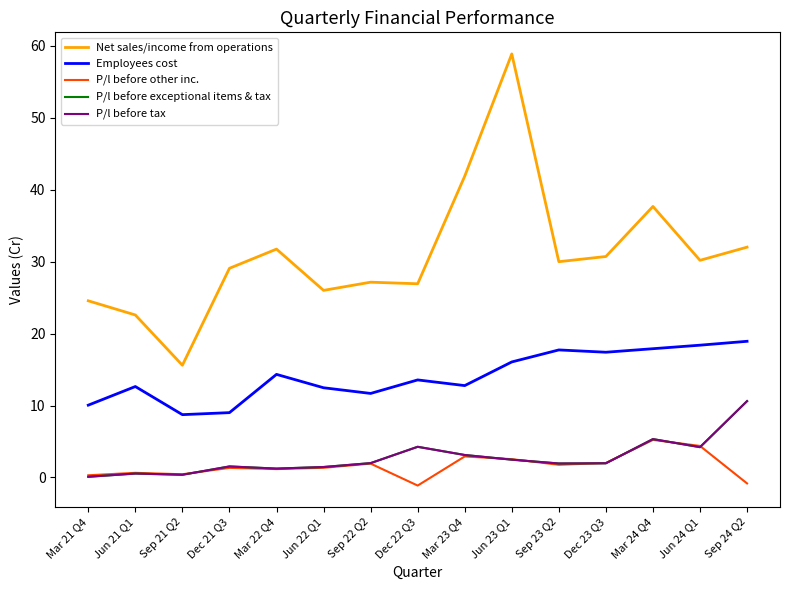

Is this an area chart (filled region under the line)?

No